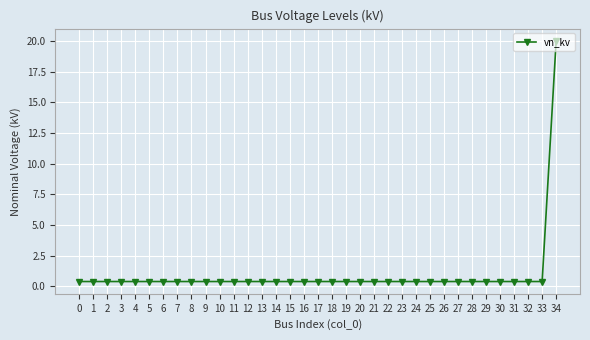

Does the chart have visible grid lines?

Yes